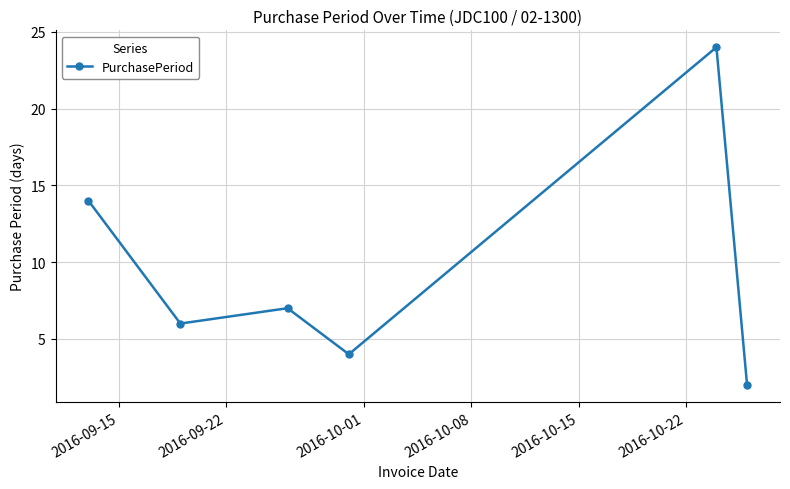

What is the greatest value displayed?

24